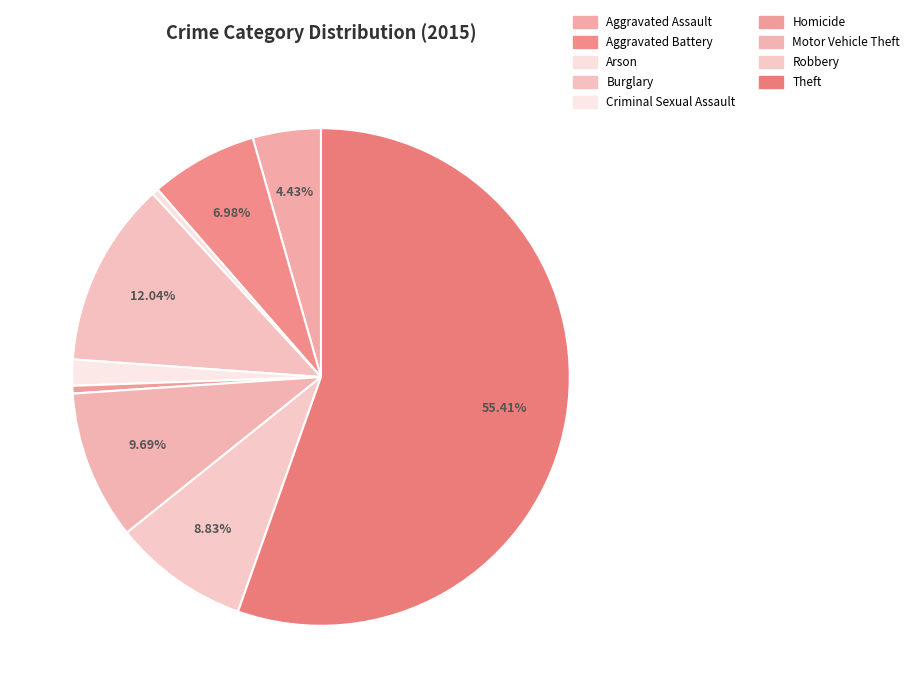

Count the number of slices in the pie.

9